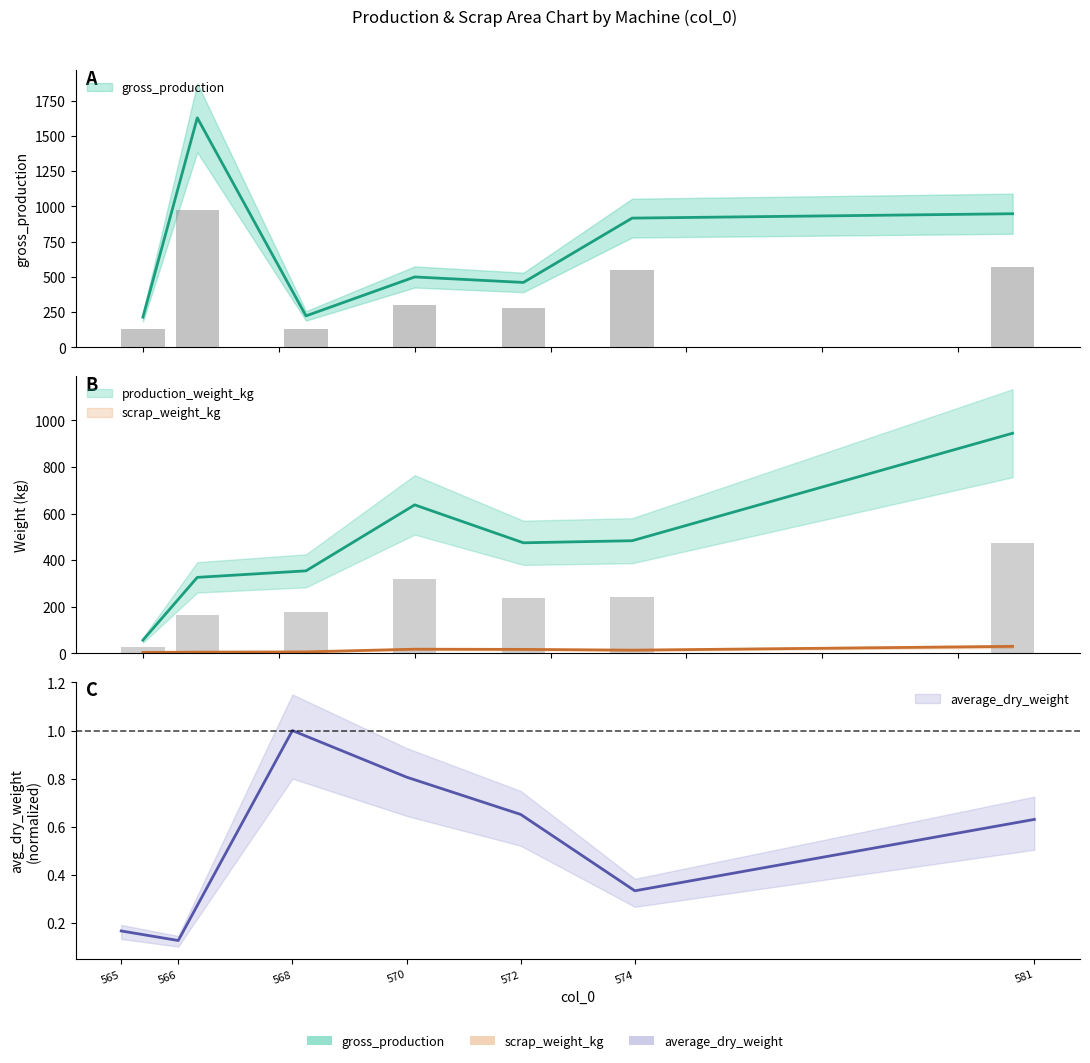

How many data points does each series have?

7